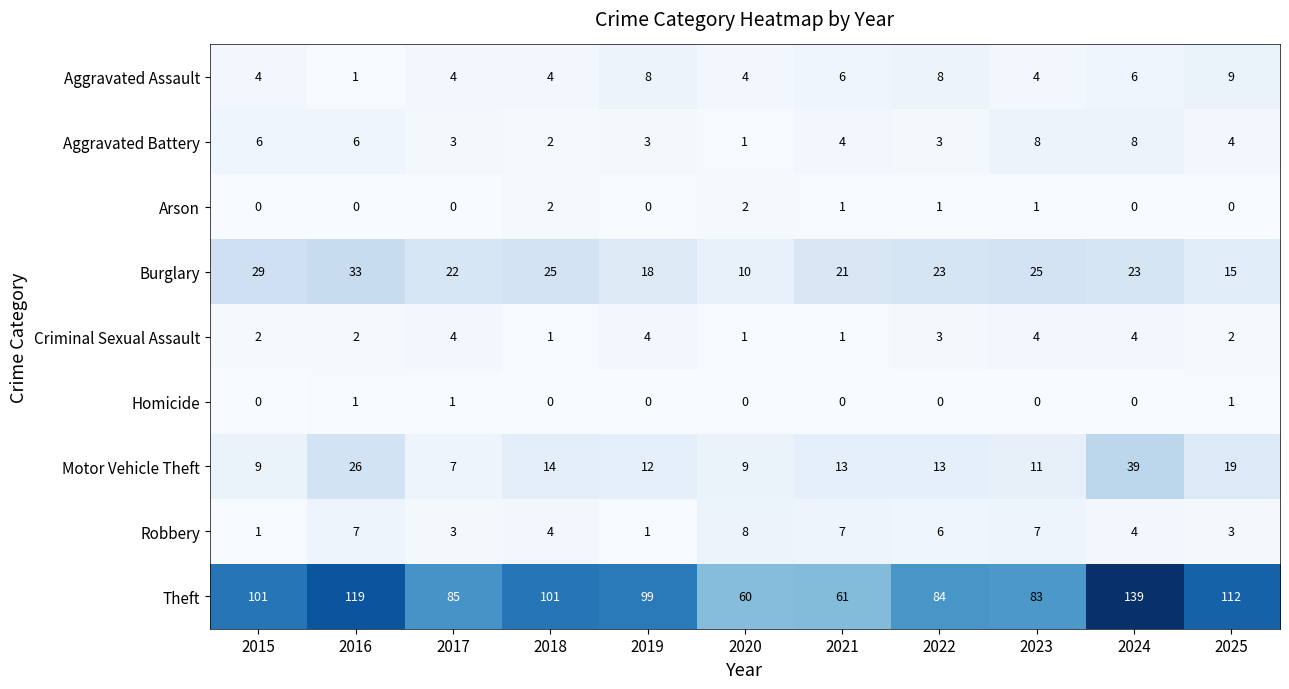

Which series has the widest spread of values?

Theft